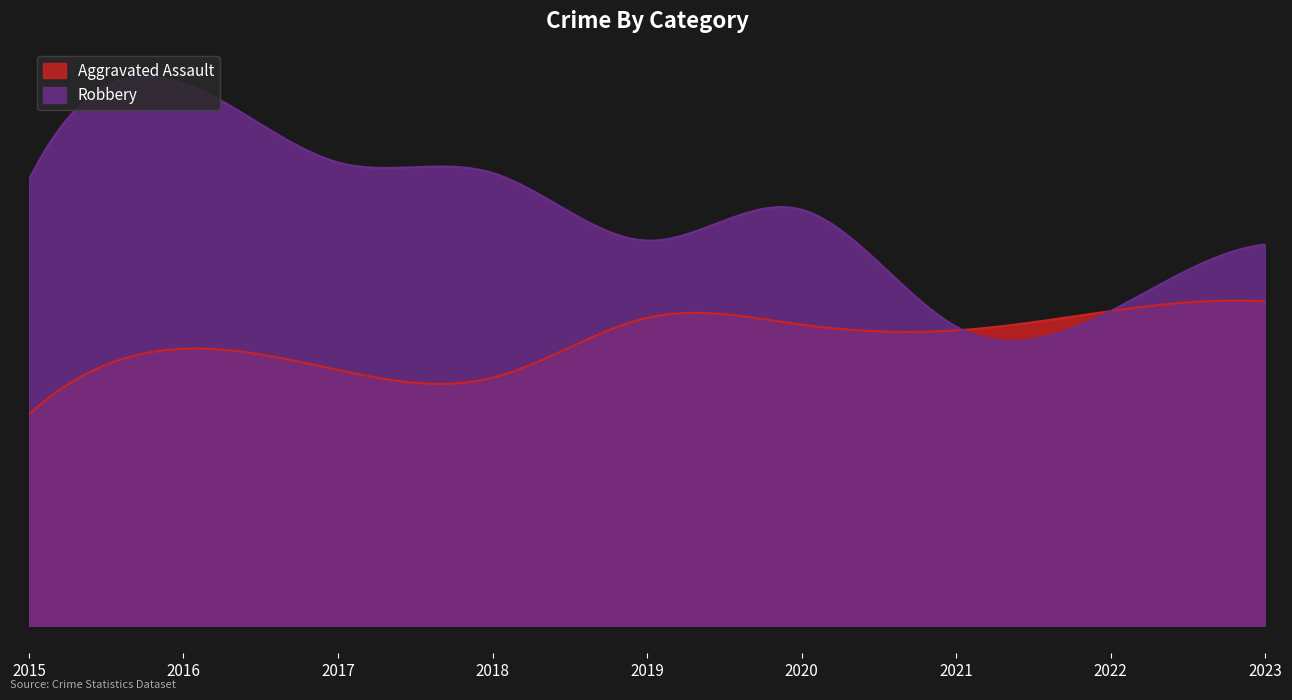

Where is the first local minimum for Aggravated Assault?

2018